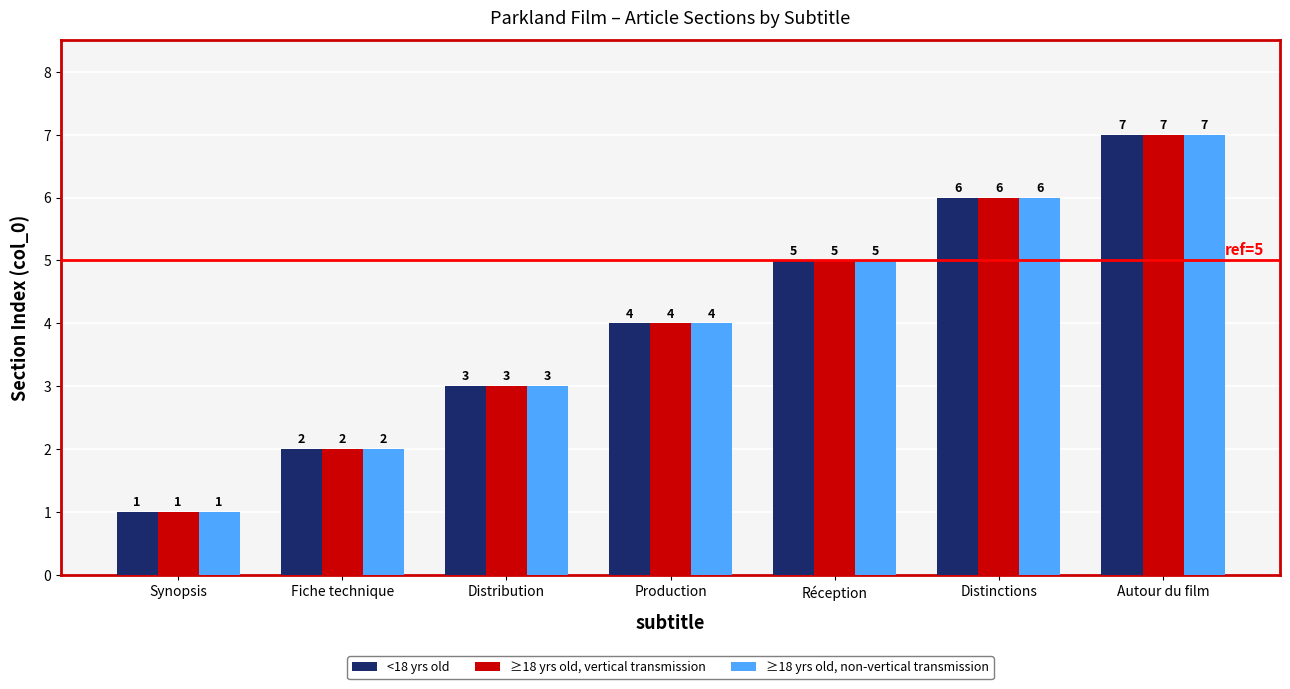

Reading left to right, extract all data points from this chart.

<18 yrs old: Synopsis=1	Fiche technique=2	Distribution=3	Production=4	Réception=5	Distinctions=6	Autour du film=7
≥18 yrs old, vertical transmission: Synopsis=1	Fiche technique=2	Distribution=3	Production=4	Réception=5	Distinctions=6	Autour du film=7
≥18 yrs old, non-vertical transmission: Synopsis=1	Fiche technique=2	Distribution=3	Production=4	Réception=5	Distinctions=6	Autour du film=7